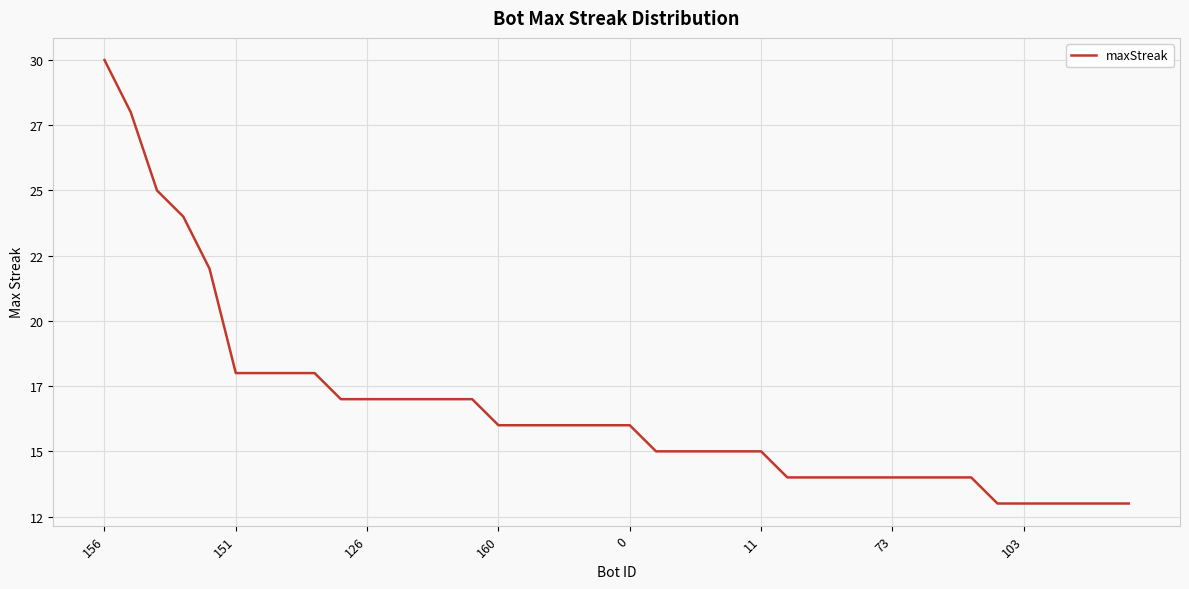

What is the minimum value shown in the chart?

13